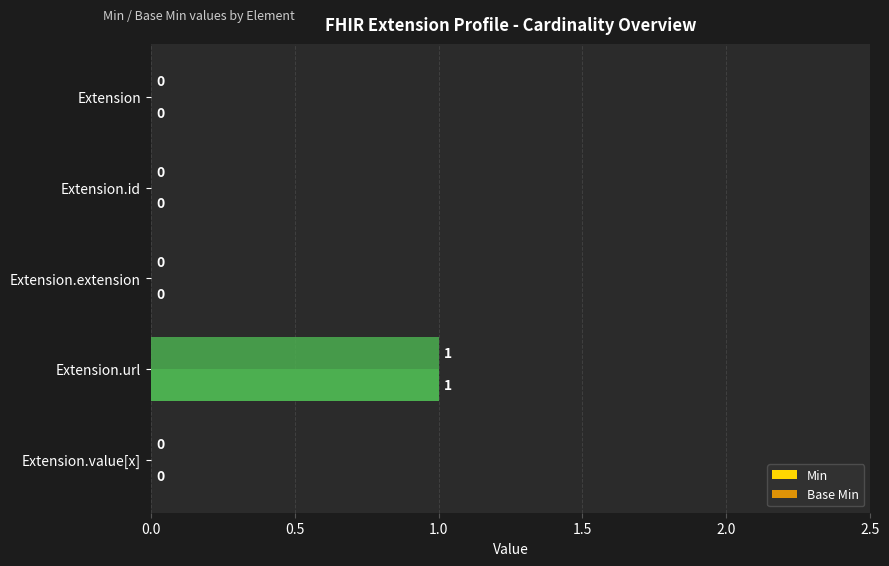

How many series are shown in this chart?

2